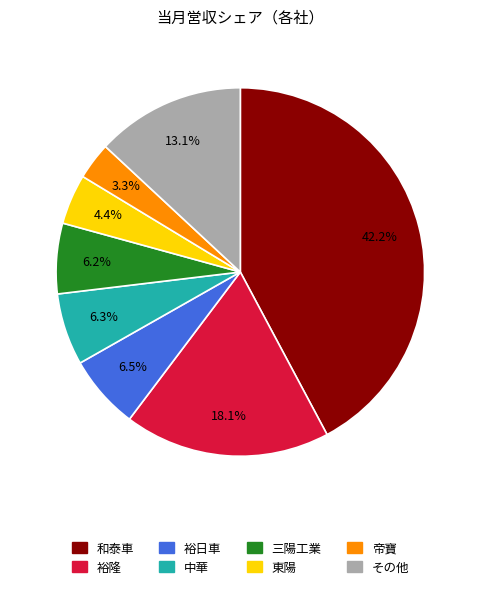

Does any single category account for the majority?

No